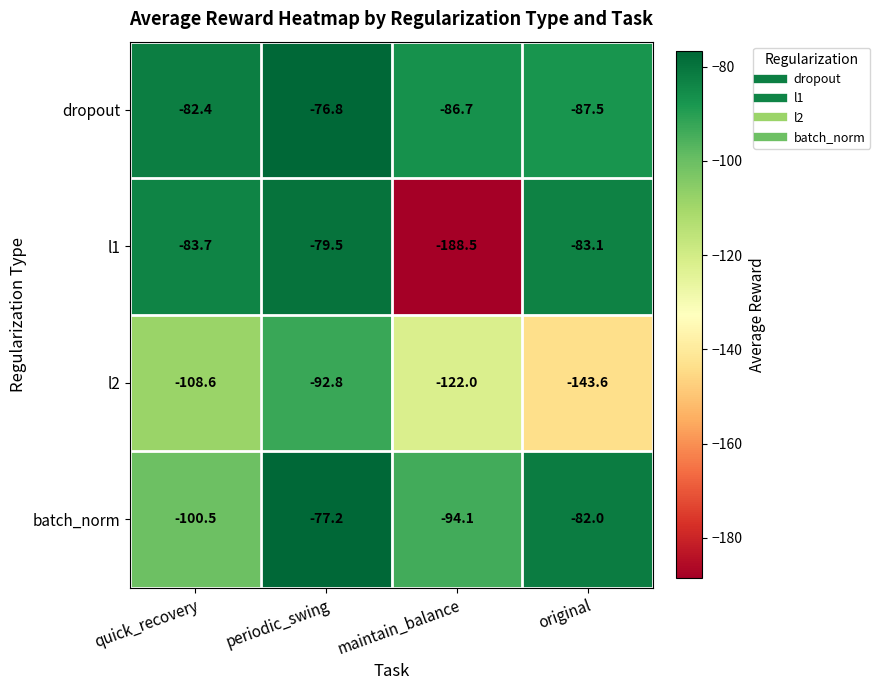

The value of dropout at original is -116.6. True or false?

False